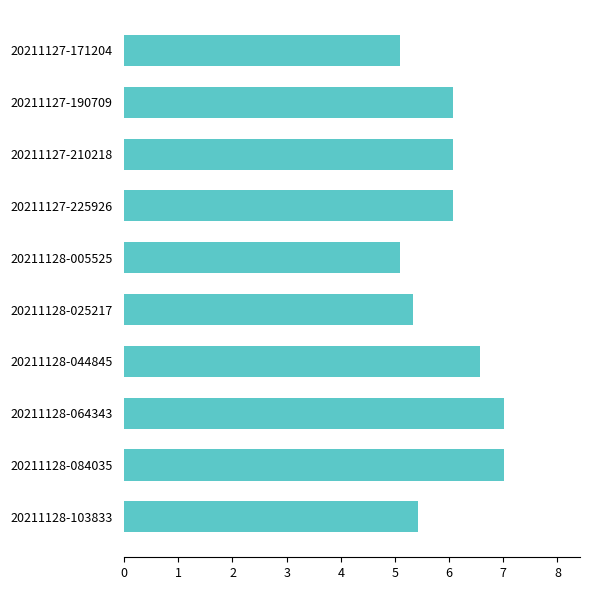

What is the minimum value shown in the chart?

5.1